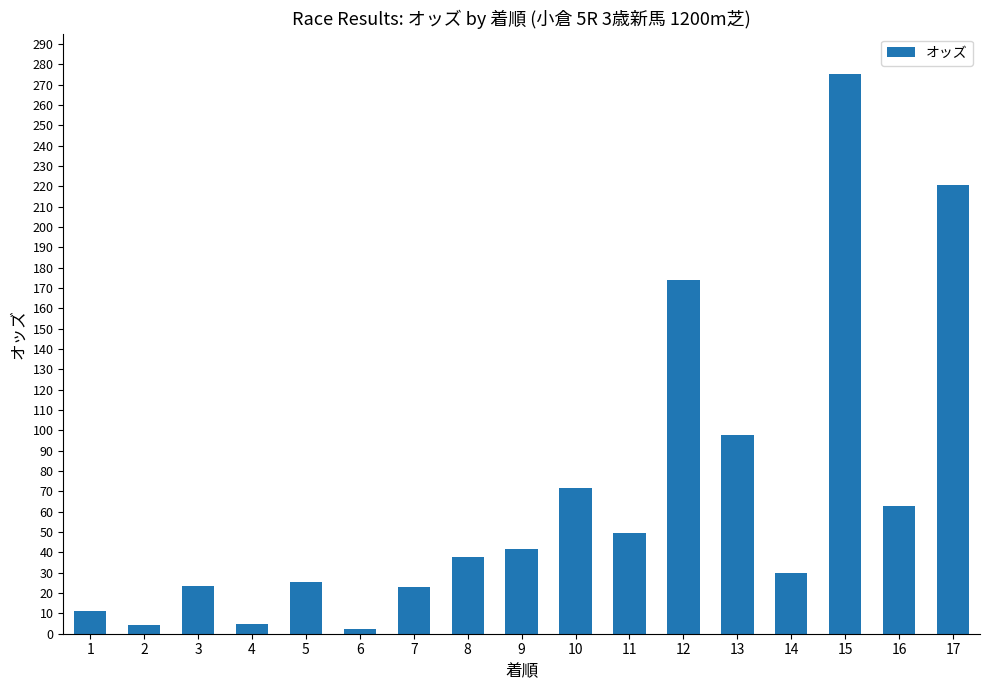

At which category does the chart reach its peak across all series?

15